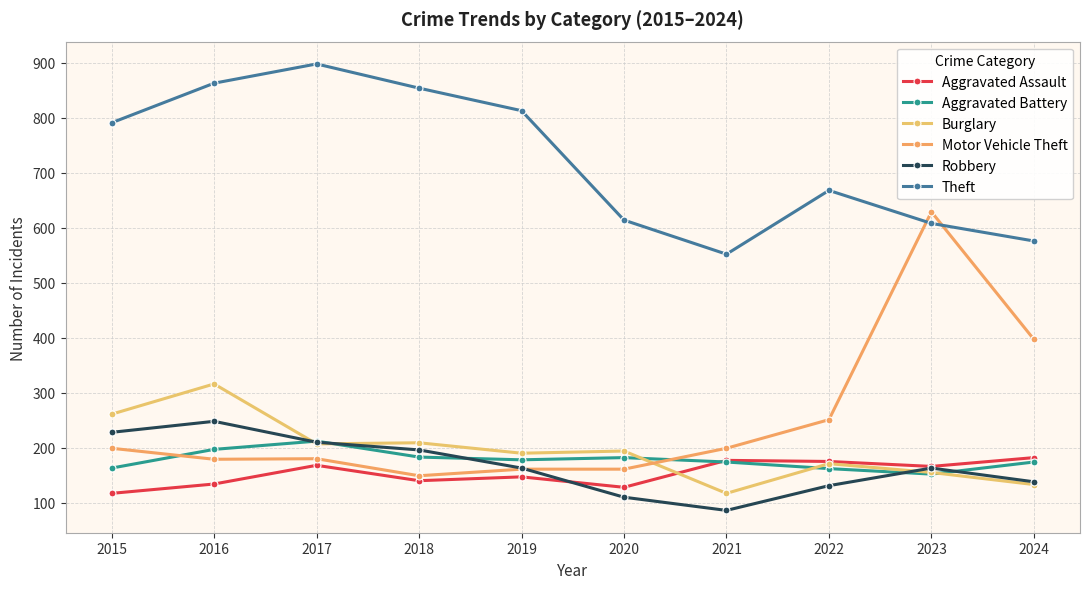

True or false: Aggravated Assault and Burglary cross at least once.

True